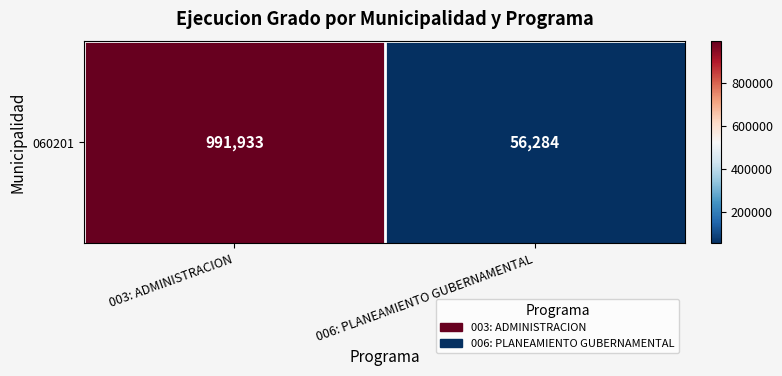

What is the greatest value displayed?

991933